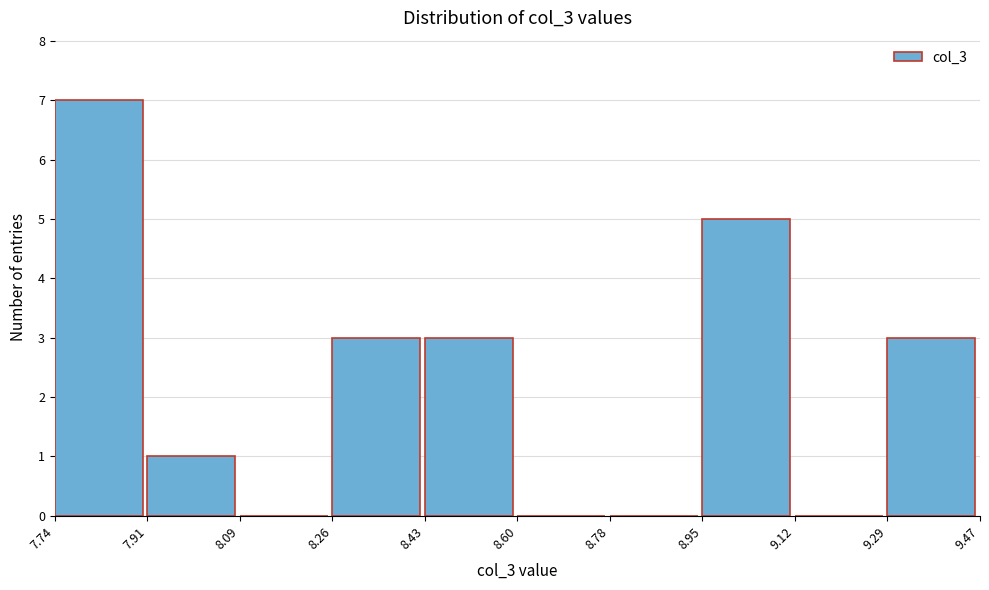

Which range on the x-axis has the tallest bar?

7.74 to 7.91